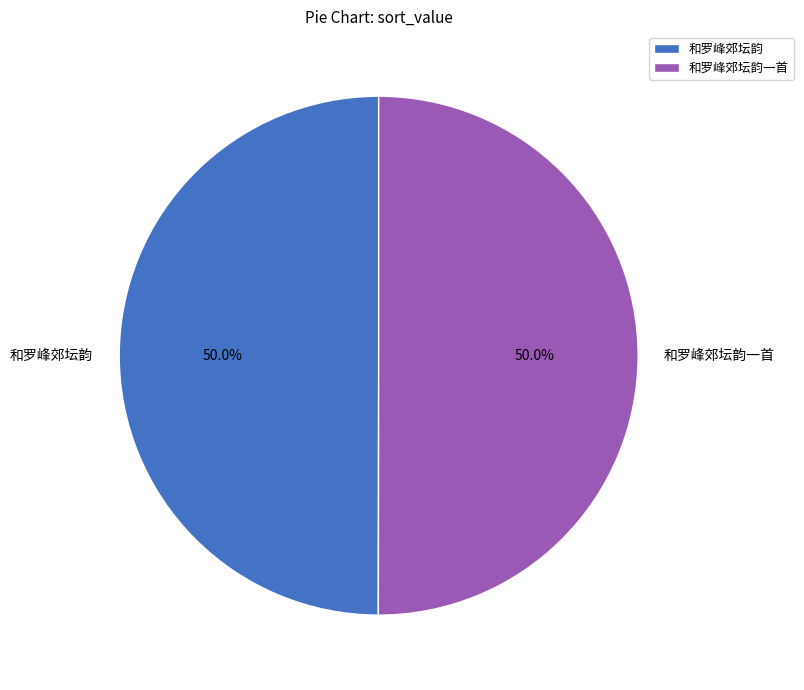

Is it true that 和罗峰郊坛韵 is 57% of the pie?

False